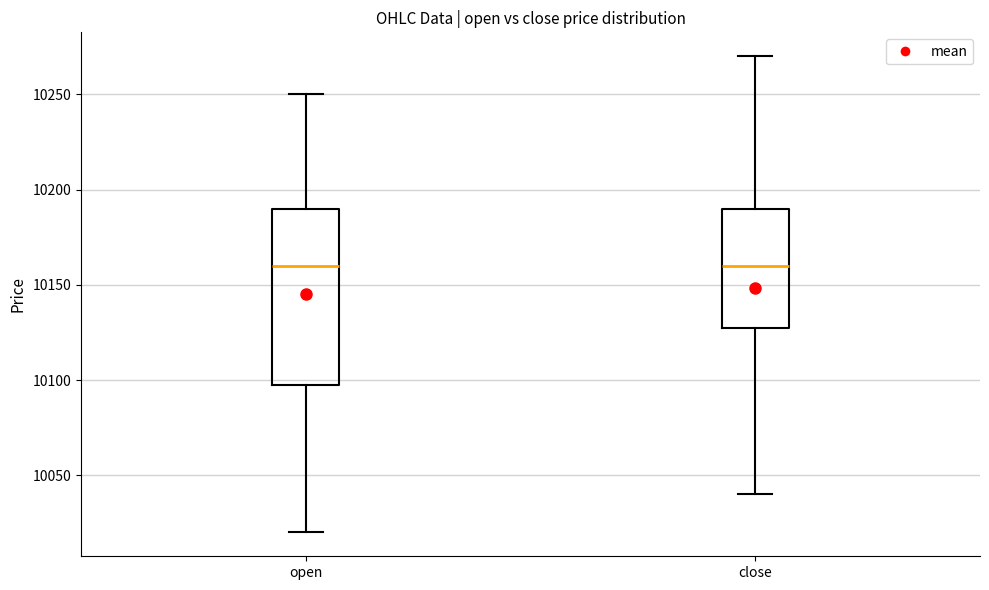

Which box is the tallest, from its lower edge to its upper edge?

open